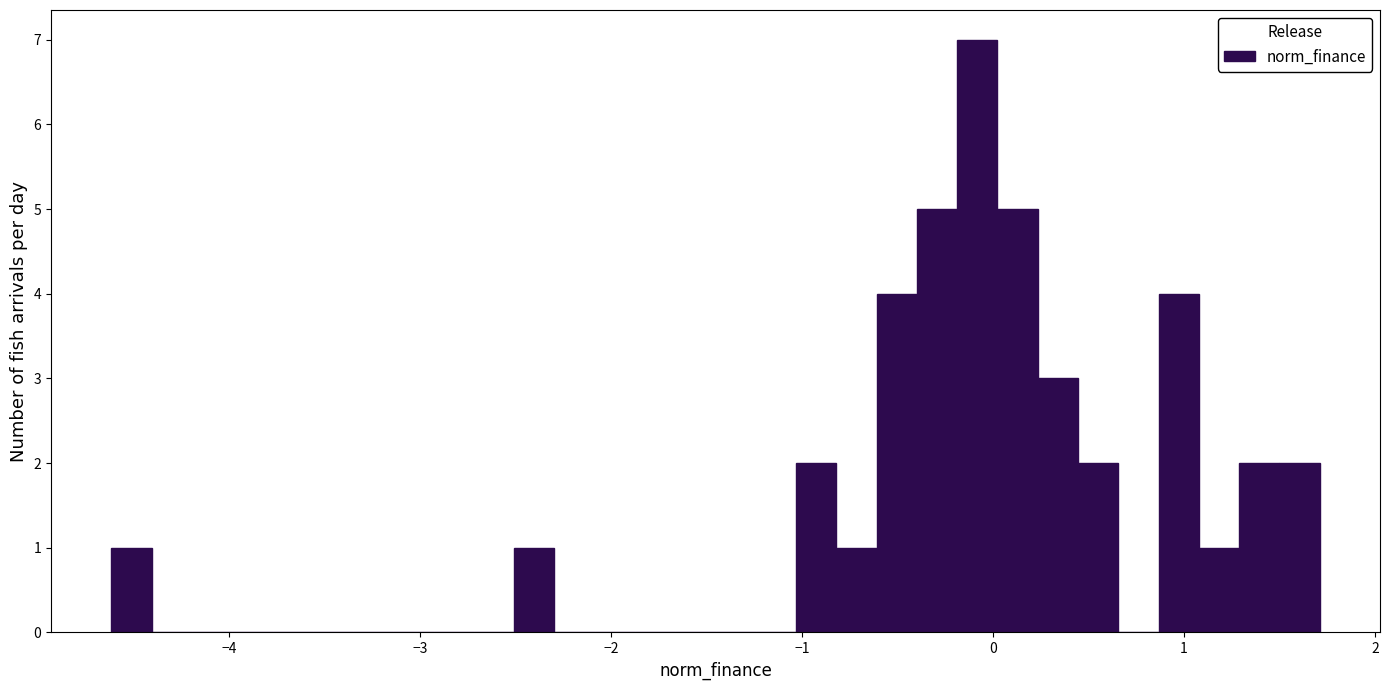

Read against the x-axis, roughly where is the centre of the tallest bar?

-0.1